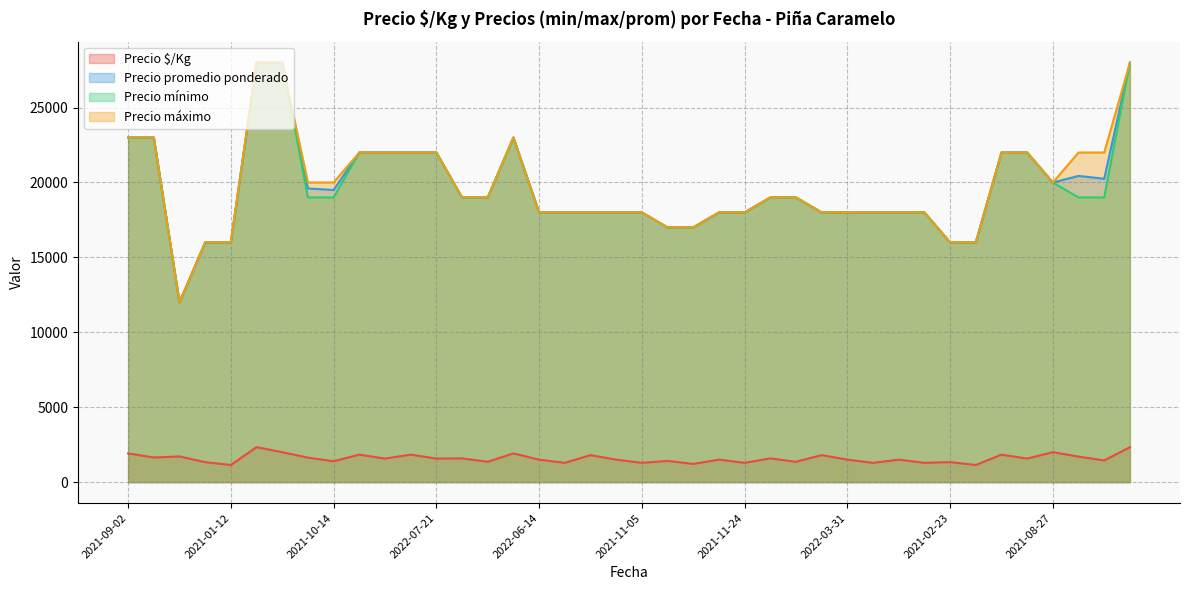

What is the maximum value shown in the chart?

28000